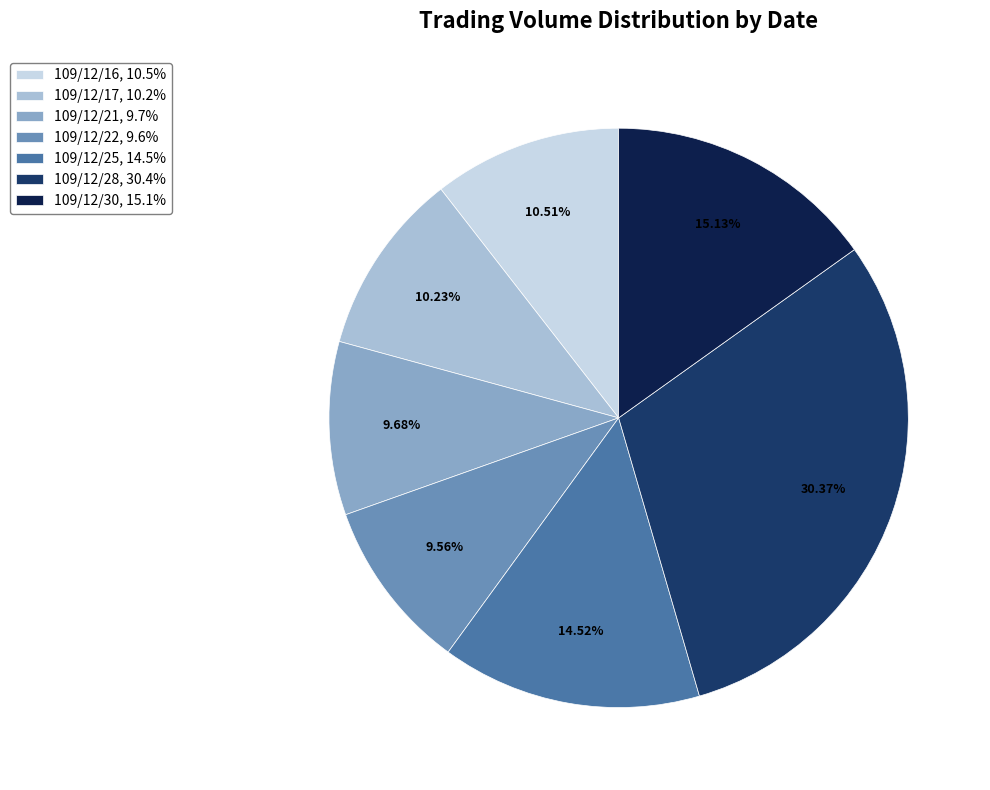

What is the largest slice in the pie chart?

109/12/28